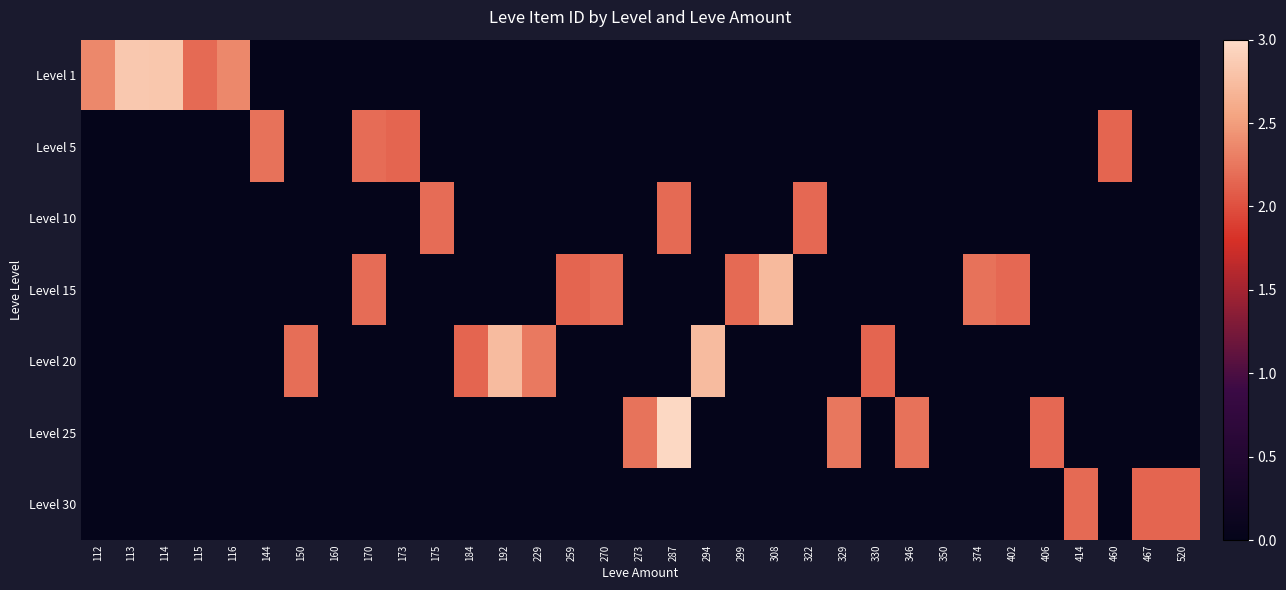

At which category does the chart reach its minimum across all series?

144